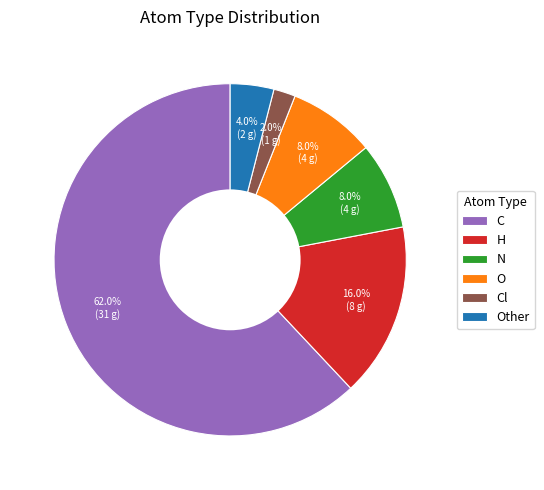

How many segments does this pie chart have?

6